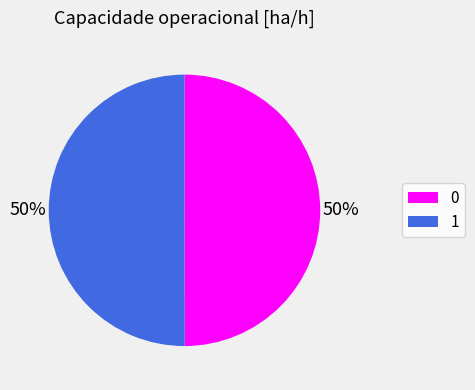

To the nearest percent, what portion does 1 represent?

50%